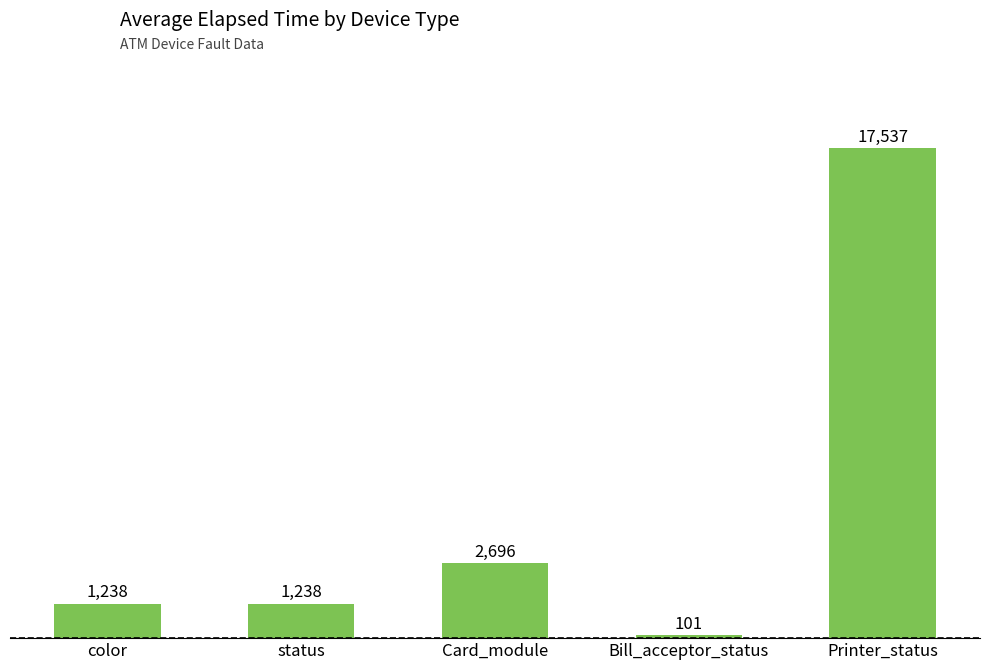

Which label corresponds to the largest value in the chart?

Printer_status